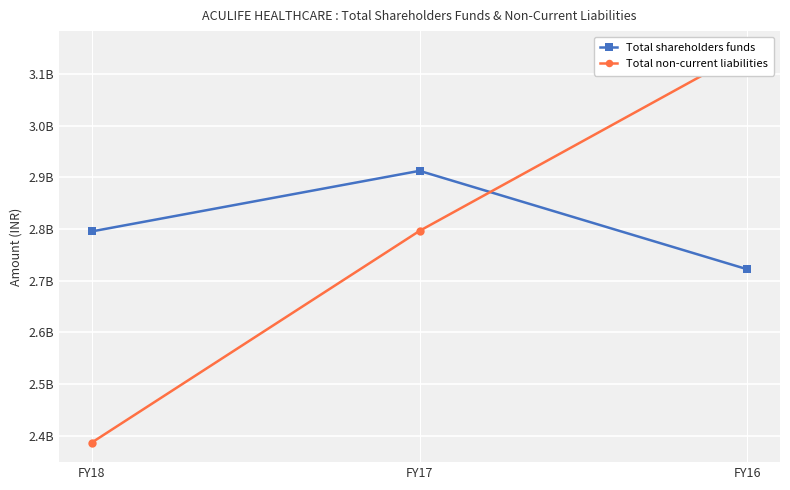

Which series has the largest range (max minus min)?

Total non-current liabilities